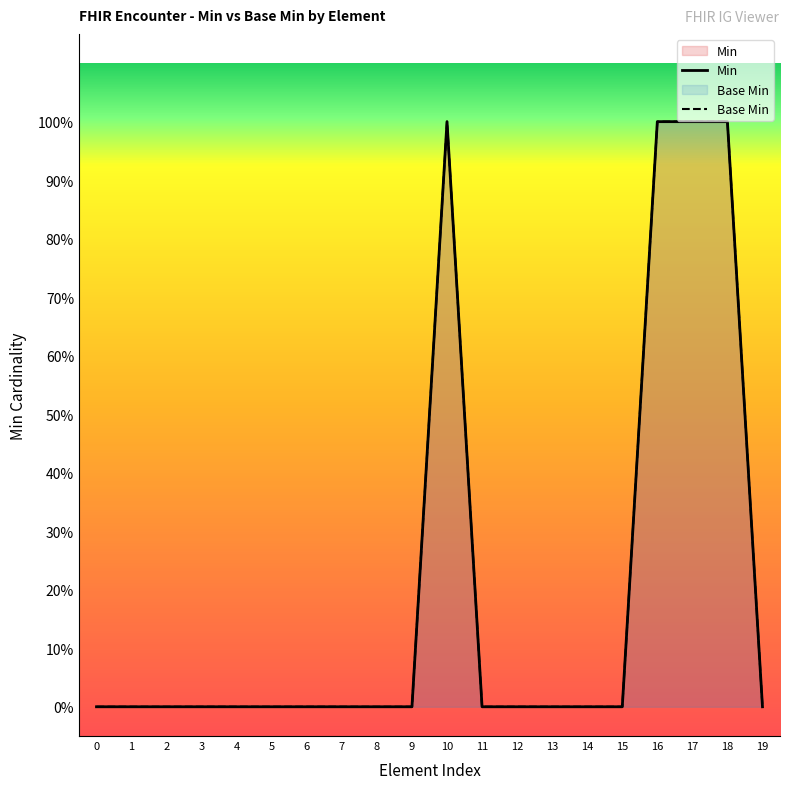

The Base Min series shows 0 at 0. True or false?

True